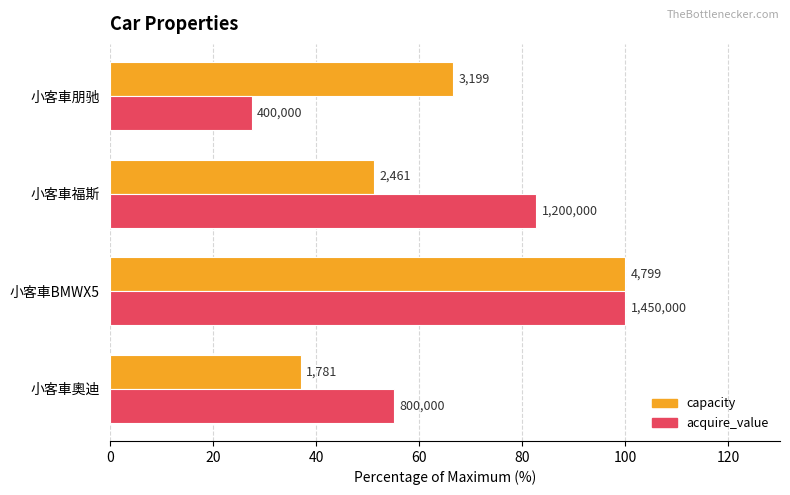

What are all the series names shown in the legend?

capacity, acquire_value